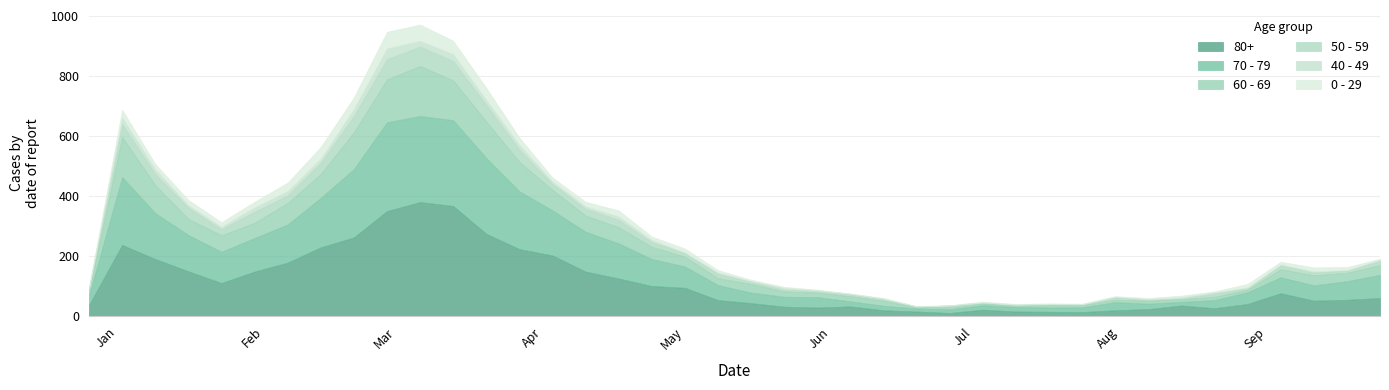

What is the difference between the second highest and second lowest values in the 50 - 59 series?

63